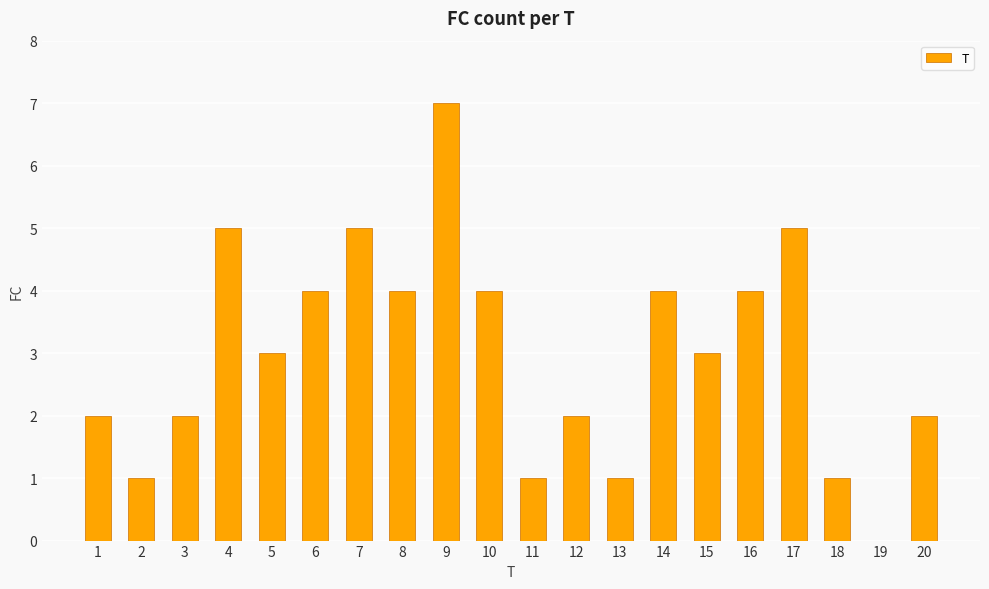

At which label does the data first exceed 3?

4